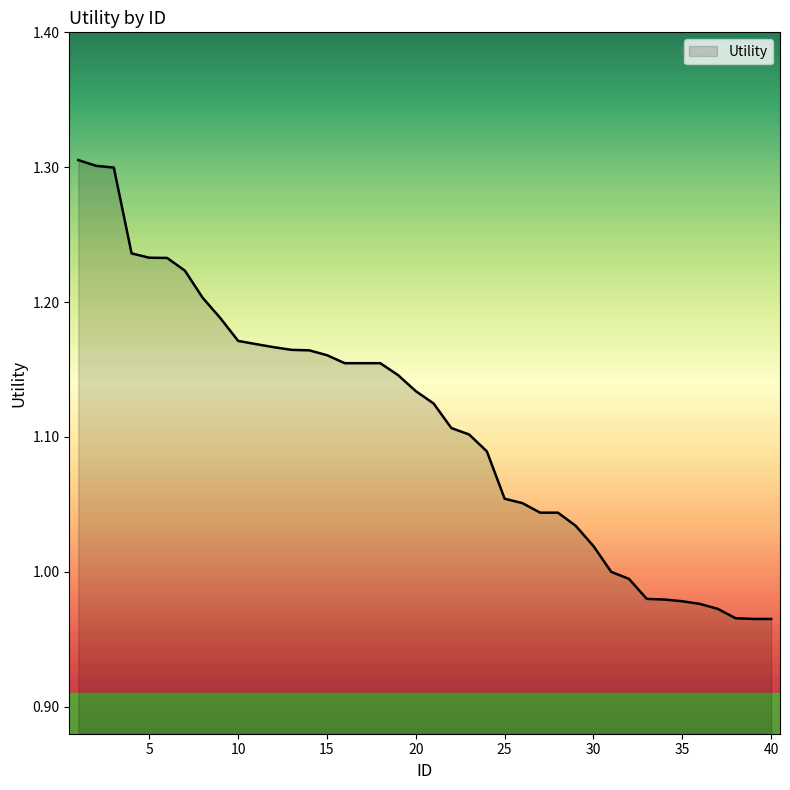

What is the difference between the maximum and minimum values?

0.3